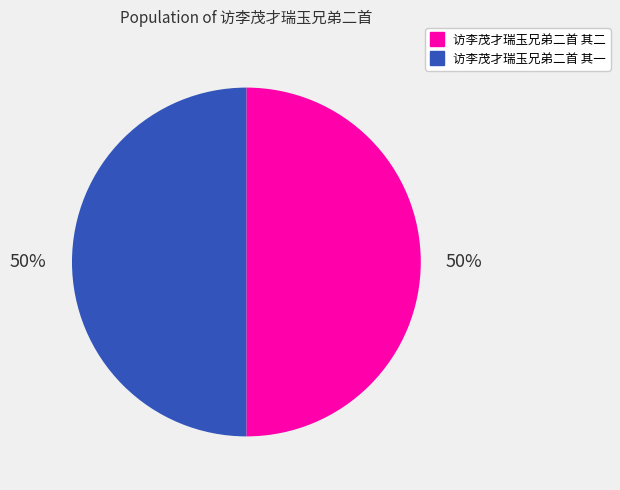

To the nearest percent, what portion does 访李茂才瑞玉兄弟二首 其二 represent?

50%